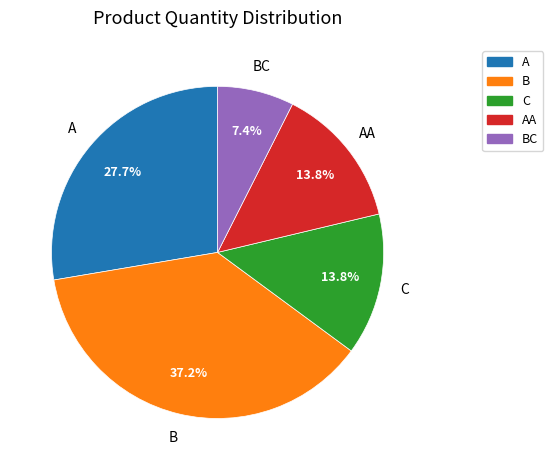

Is there any slice that represents more than half of the pie?

No